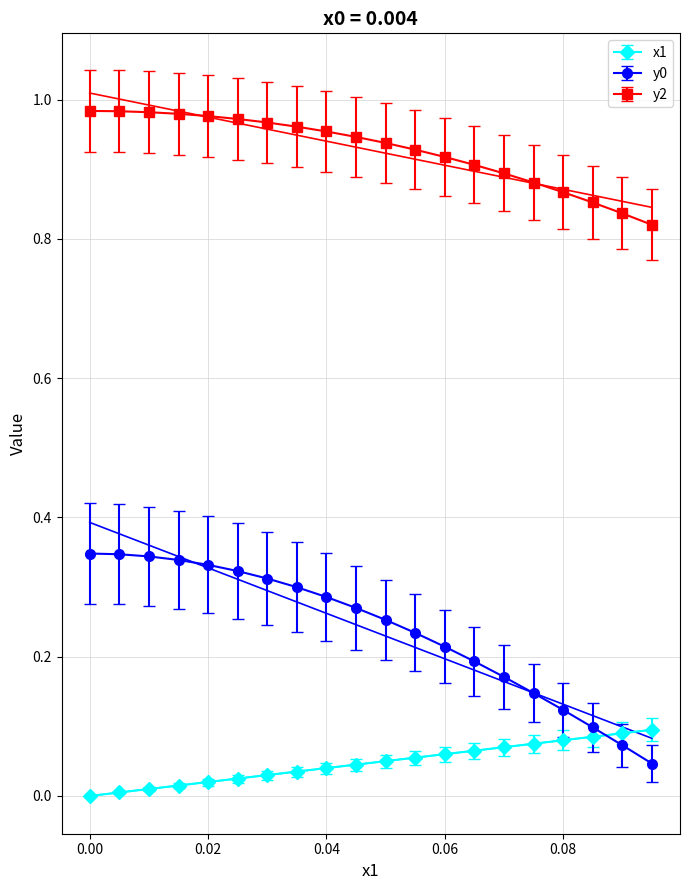

At 0.0, list the series in order from largest to smallest.

y2, y0, x1